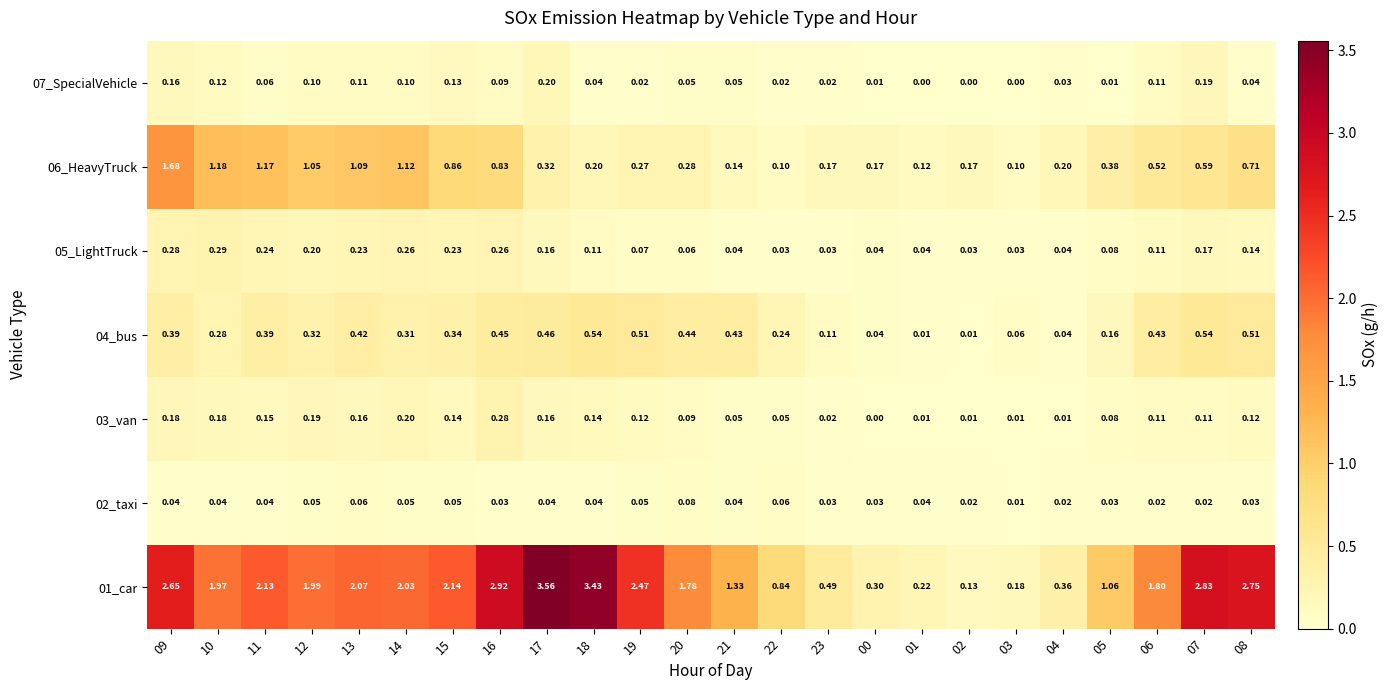

Count the number of categories in the chart.

24